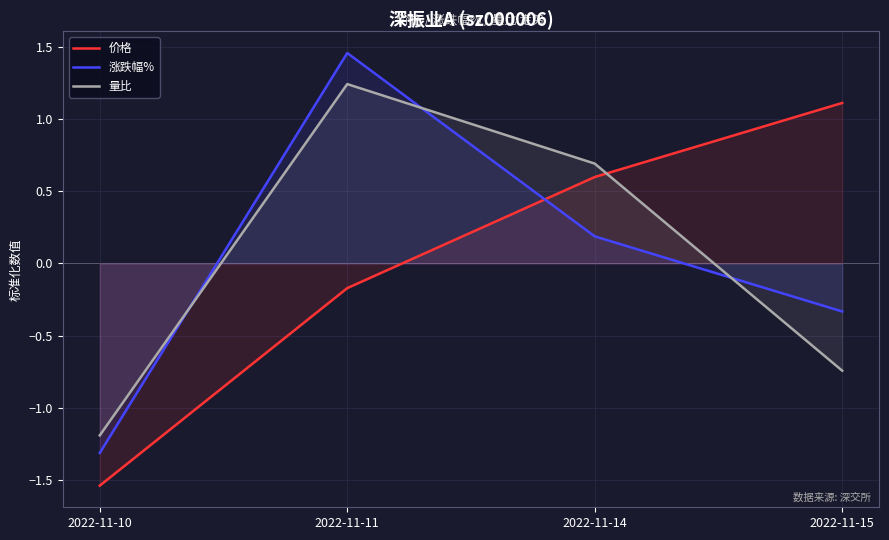

What is the maximum value for 涨跌幅%?

1.5